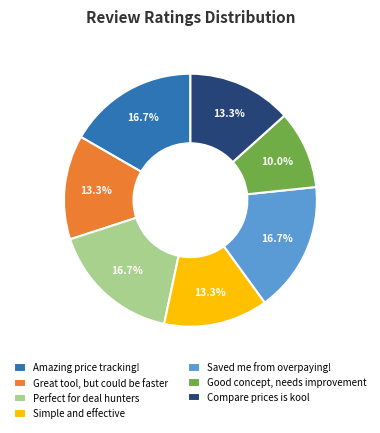

What is the smallest slice in the pie chart?

Good concept, needs improvement